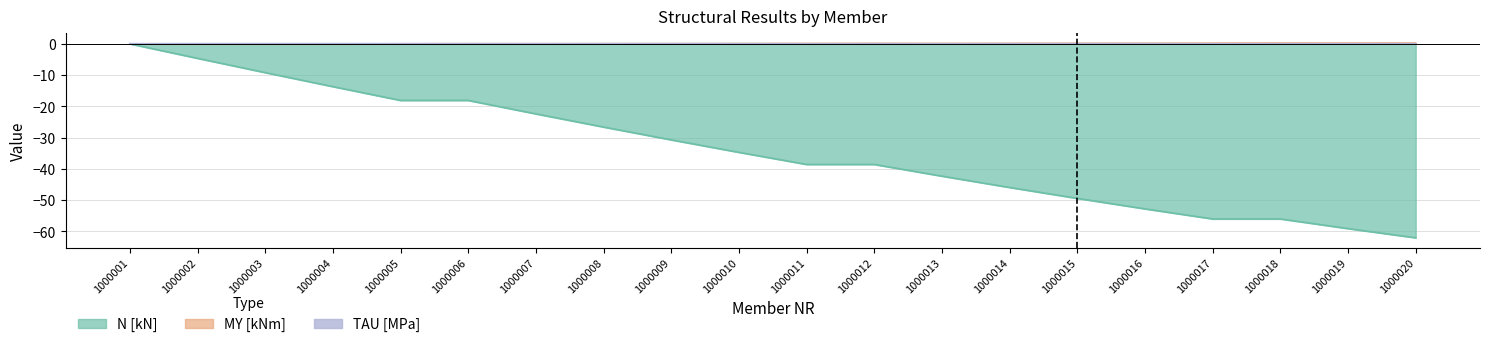

What is the sum of the MY [kNm] values at 1000019 and 1000018?

0.5